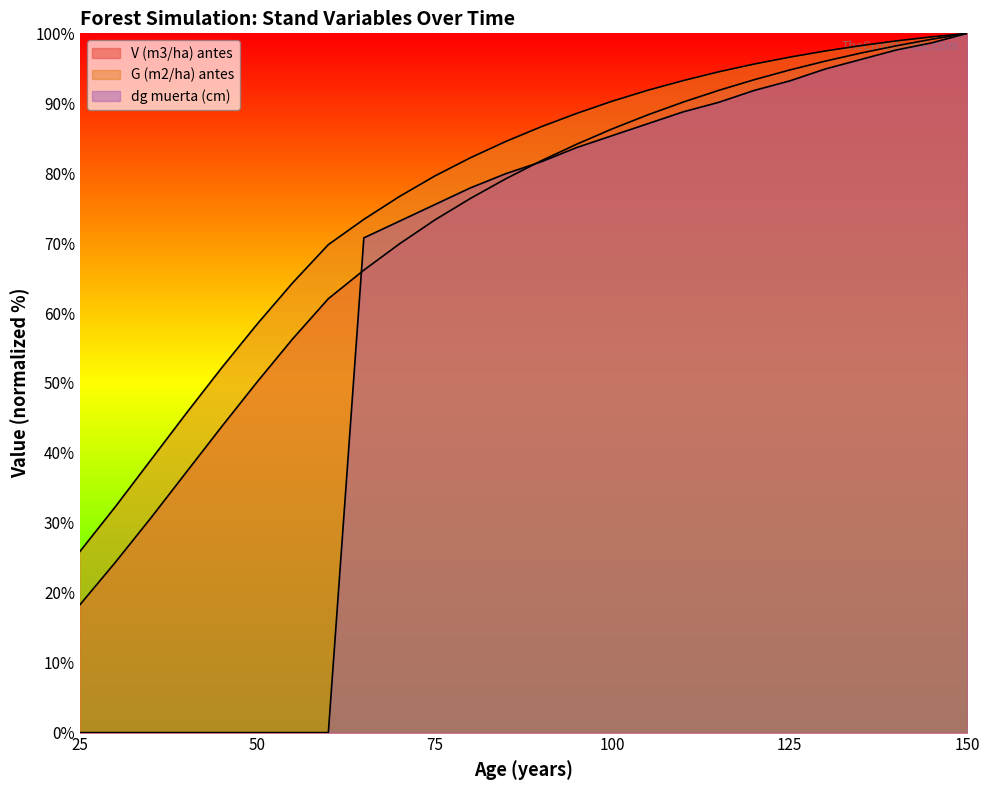

Which series changed the most between 25 and 50?

G (m2/ha) antes